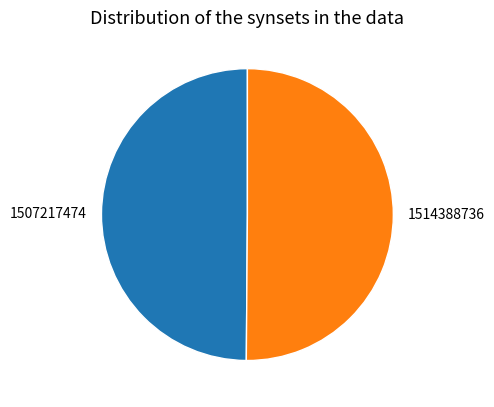

The 1507217474 slice represents 50% of the pie. True or false?

True